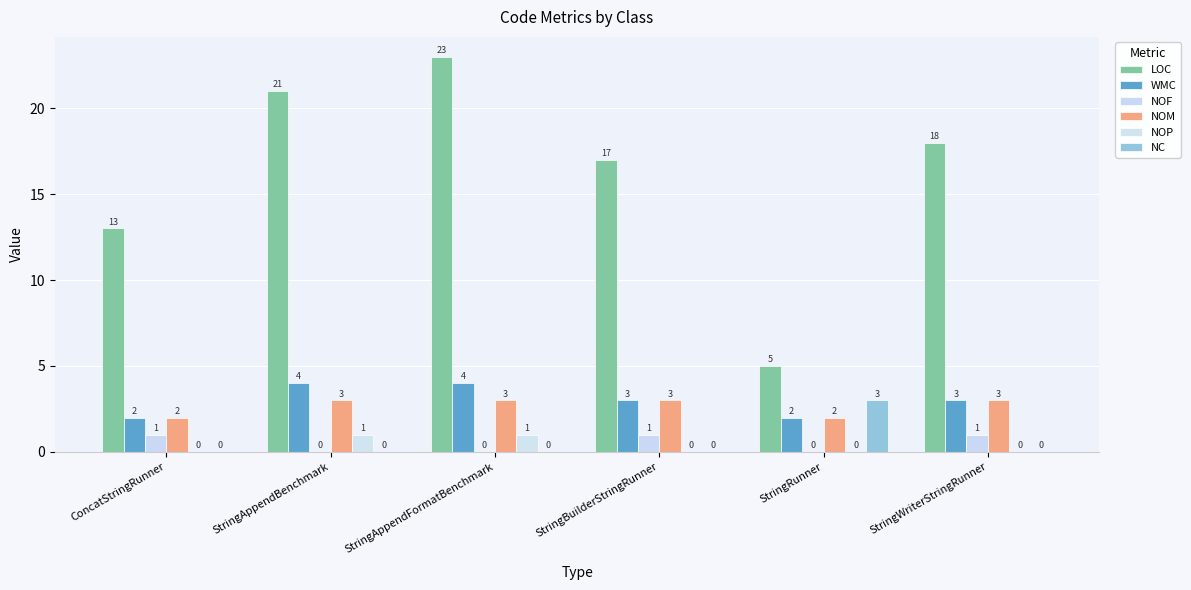

Reading left to right, transcribe all the data shown in this chart.

LOC: ConcatStringRunner=13	StringAppendBenchmark=21	StringAppendFormatBenchmark=23	StringBuilderStringRunner=17	StringRunner=5	StringWriterStringRunner=18
WMC: ConcatStringRunner=2	StringAppendBenchmark=4	StringAppendFormatBenchmark=4	StringBuilderStringRunner=3	StringRunner=2	StringWriterStringRunner=3
NOF: ConcatStringRunner=1	StringAppendBenchmark=0	StringAppendFormatBenchmark=0	StringBuilderStringRunner=1	StringRunner=0	StringWriterStringRunner=1
NOM: ConcatStringRunner=2	StringAppendBenchmark=3	StringAppendFormatBenchmark=3	StringBuilderStringRunner=3	StringRunner=2	StringWriterStringRunner=3
NOP: ConcatStringRunner=0	StringAppendBenchmark=1	StringAppendFormatBenchmark=1	StringBuilderStringRunner=0	StringRunner=0	StringWriterStringRunner=0
NC: ConcatStringRunner=0	StringAppendBenchmark=0	StringAppendFormatBenchmark=0	StringBuilderStringRunner=0	StringRunner=3	StringWriterStringRunner=0